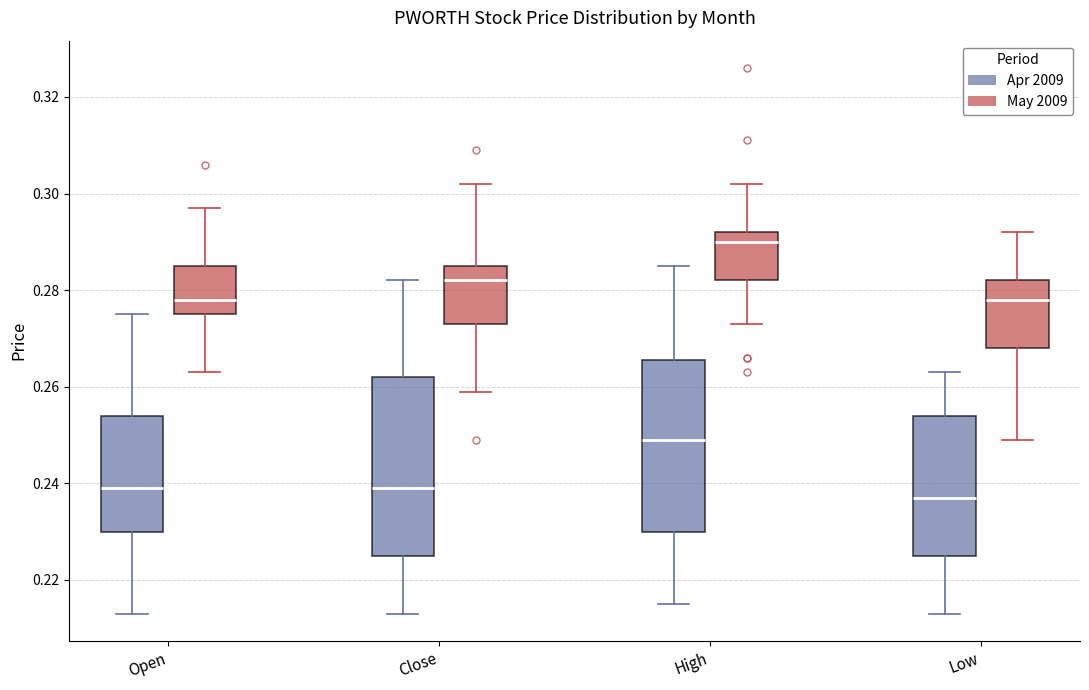

Where does the lower whisker of the box for High (May 2009) end on the y-axis? The values are not printed on the chart, so give them approximately, as read against the axis.

0.274